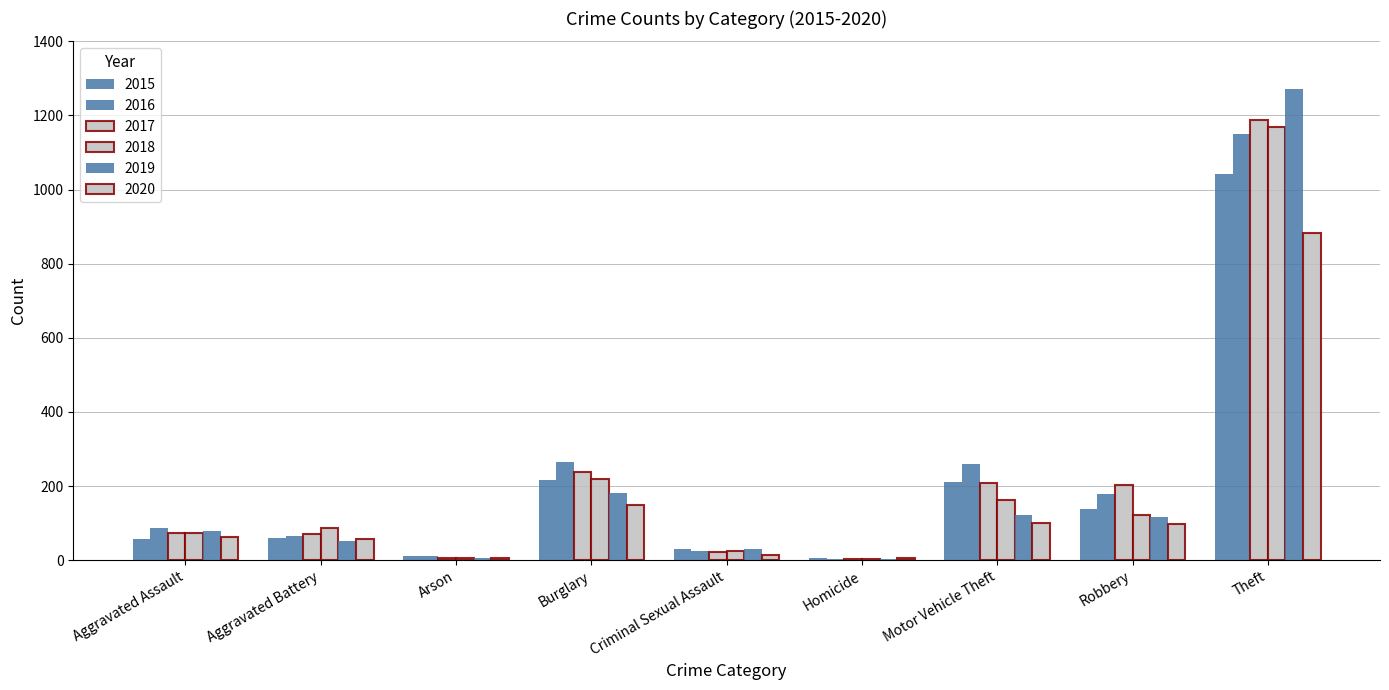

Which series has the largest total across all categories?

2016